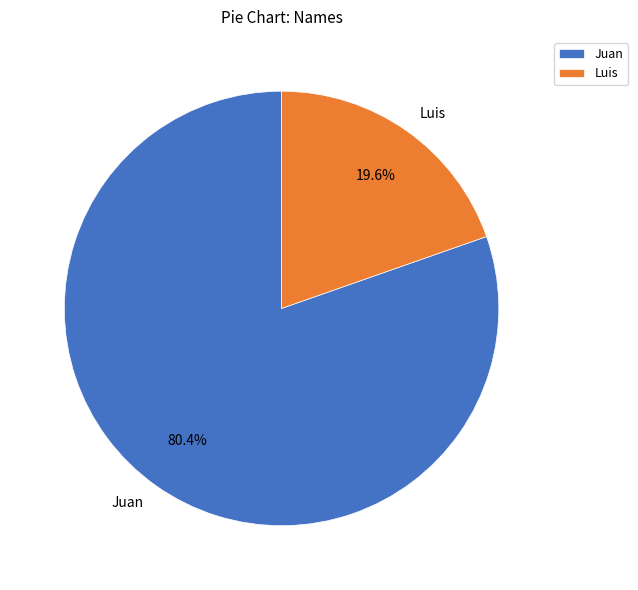

How many slices are in this pie chart?

2